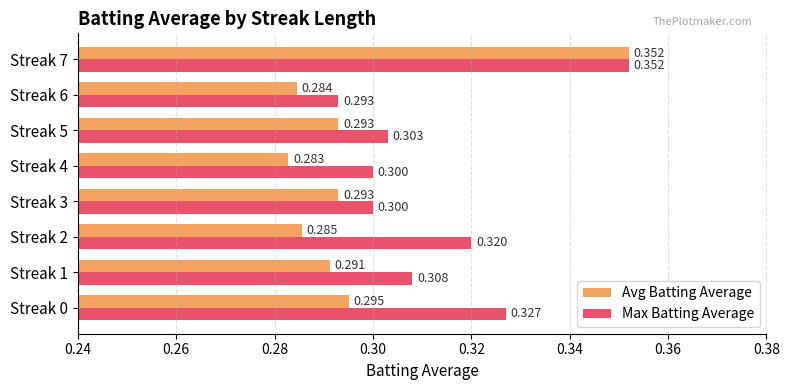

Between Streak 2 and Streak 3, which series saw the biggest shift?

Max Batting Average